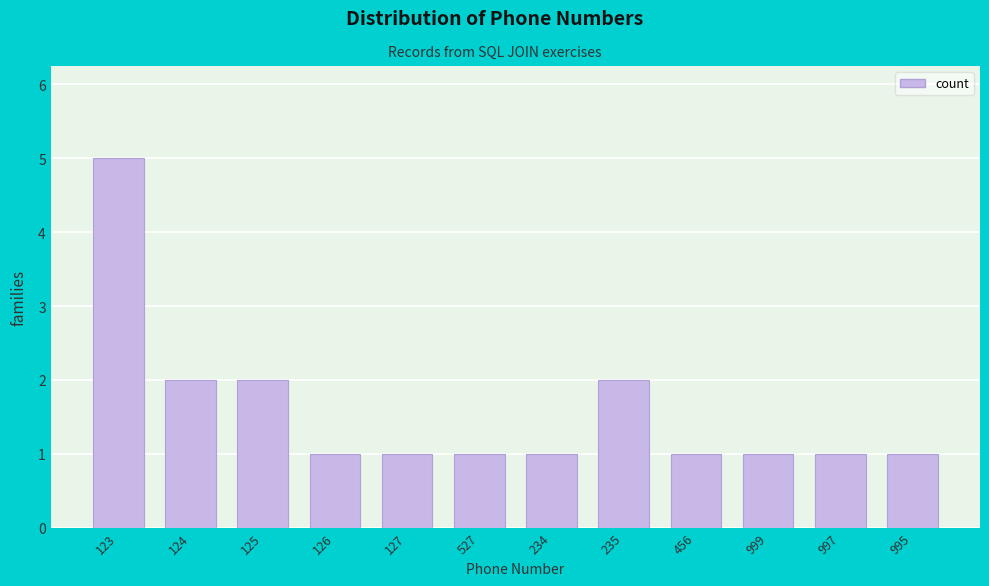

Reading right to left, extract all data points from this chart.

1	1	1	1	2	1	1	1	1	2	2	5